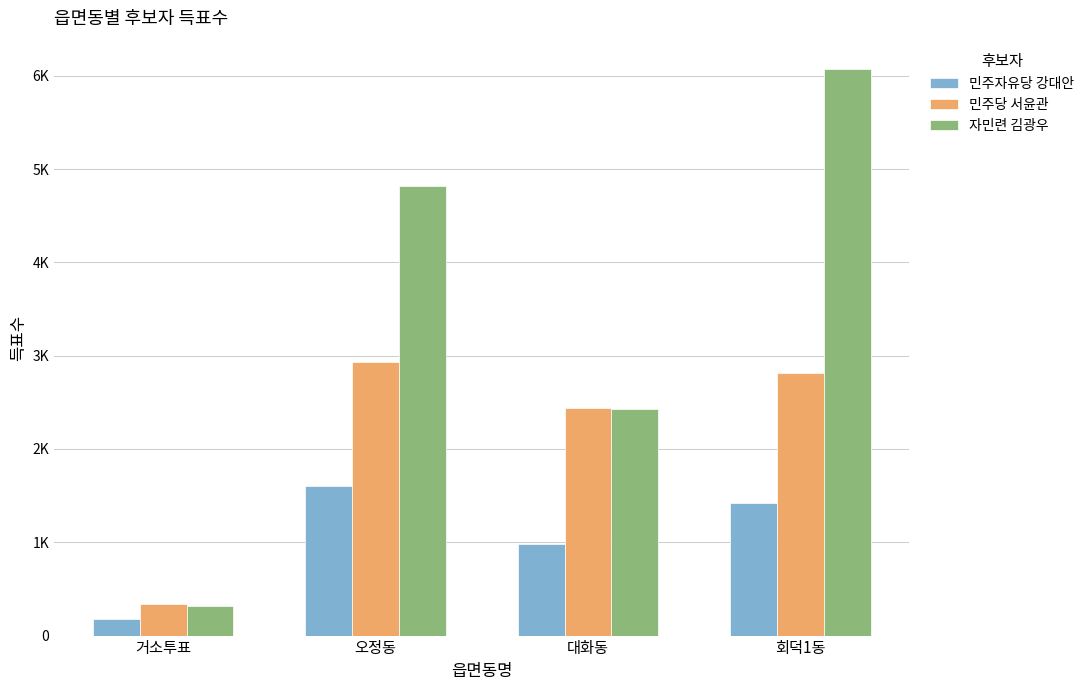

At 회덕1동, list the series in order from smallest to largest.

민주자유당 강대안, 민주당 서윤관, 자민련 김광우